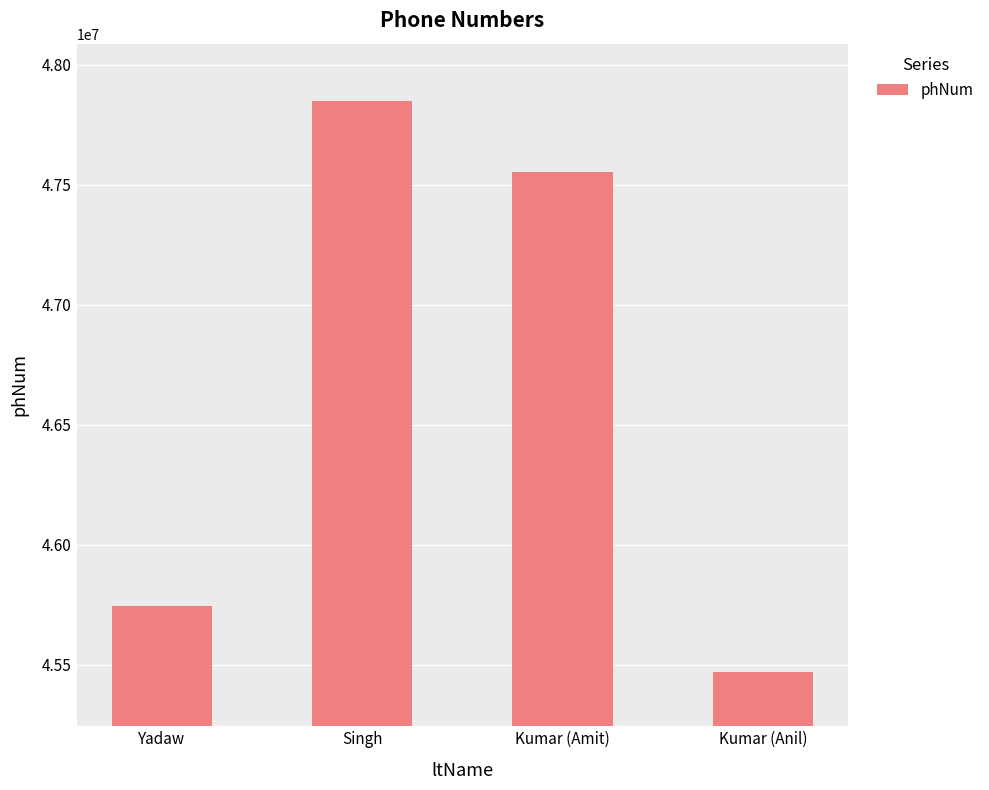

At which label does the data first exceed 47551475?

Singh